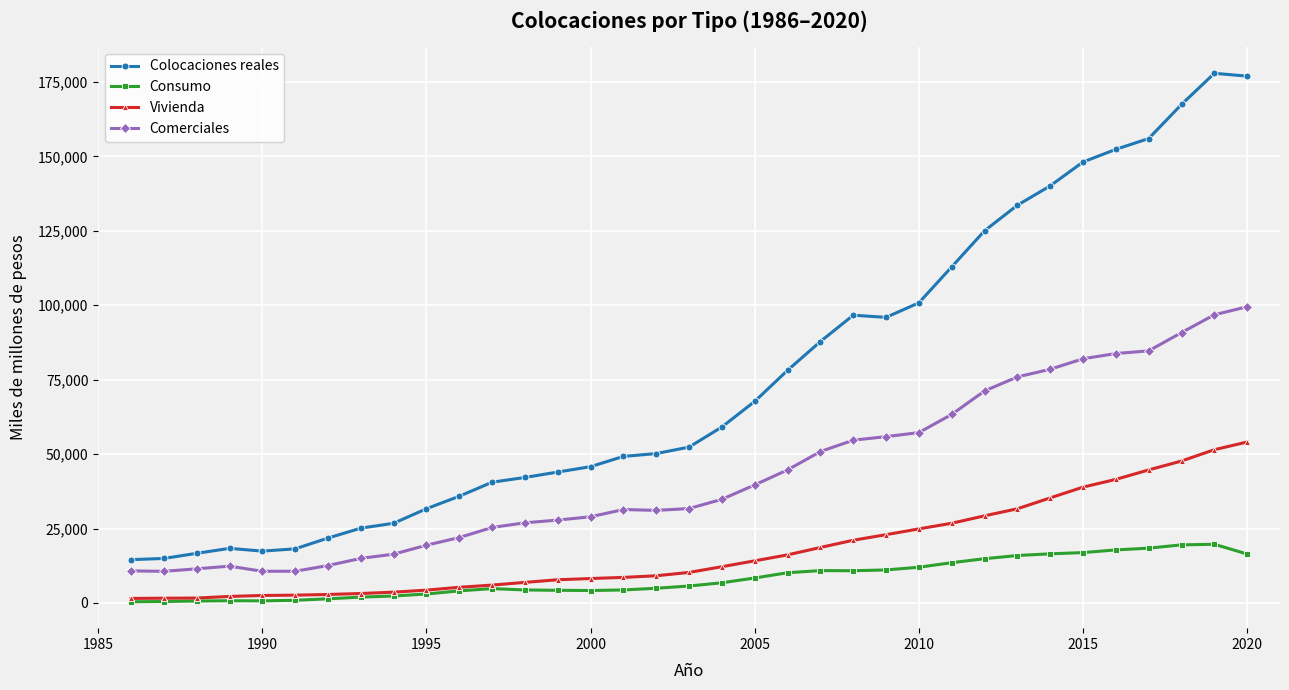

What is the difference between the second highest and minimum values in the Comerciales series?

86197